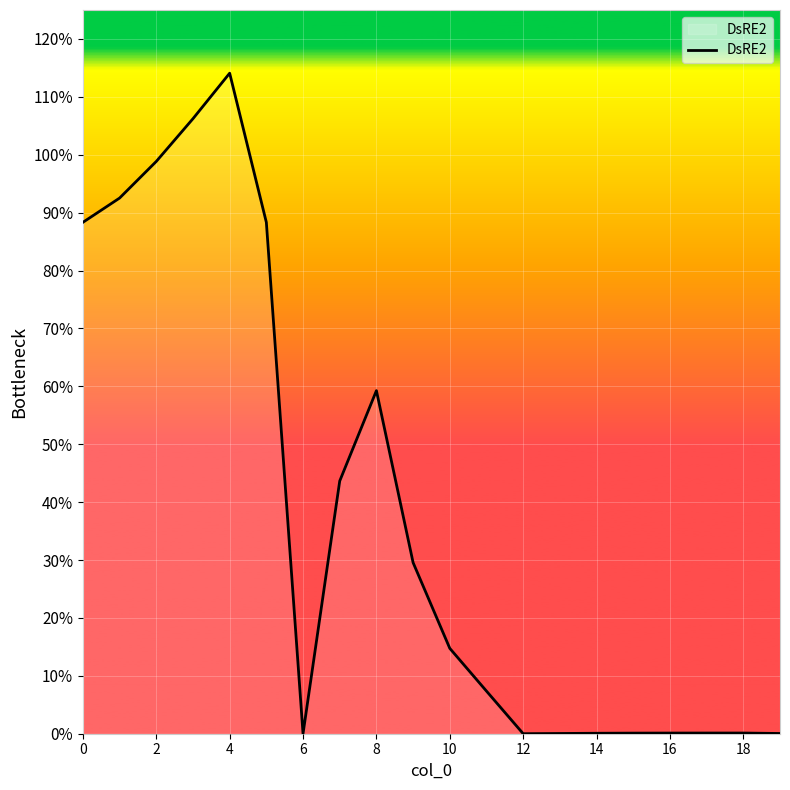

Is this an area chart (filled region under the line)?

Yes